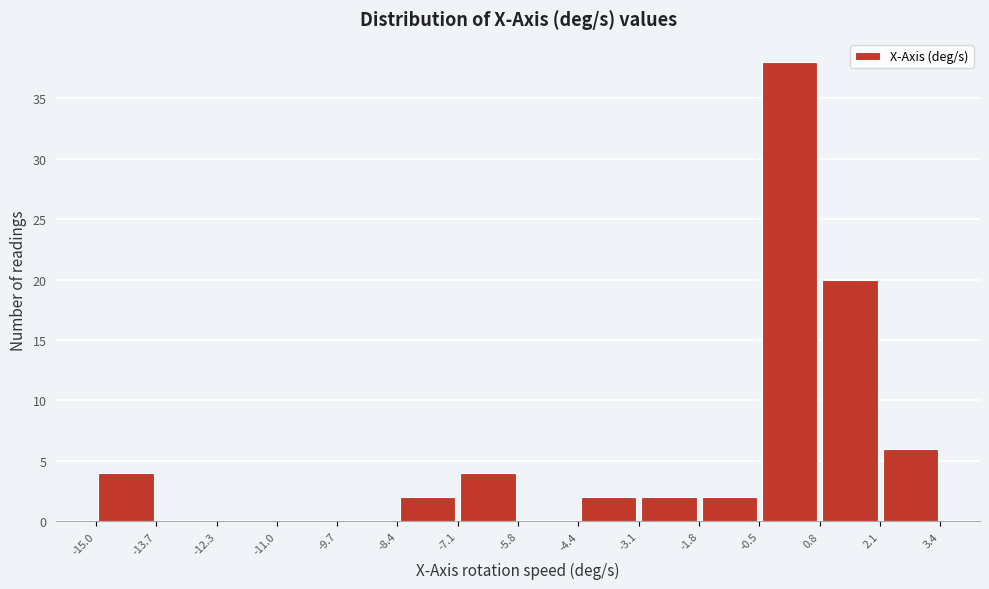

Reading left to right, list every bar in this chart as the range it spans on the x-axis followed by its height. The values are not printed on the chart, so give them approximately, as read against the axis.

-15.0 to -13.7: 4
-13.7 to -12.3: 0
-12.3 to -11.0: 0
-11.0 to -9.7: 0
-9.7 to -8.4: 0
-8.4 to -7.1: 2
-7.1 to -5.8: 4
-5.8 to -4.4: 0
-4.4 to -3.1: 2
-3.1 to -1.8: 2
-1.8 to -0.5: 2
-0.5 to 0.8: 38
0.8 to 2.1: 20
2.1 to 3.4: 6